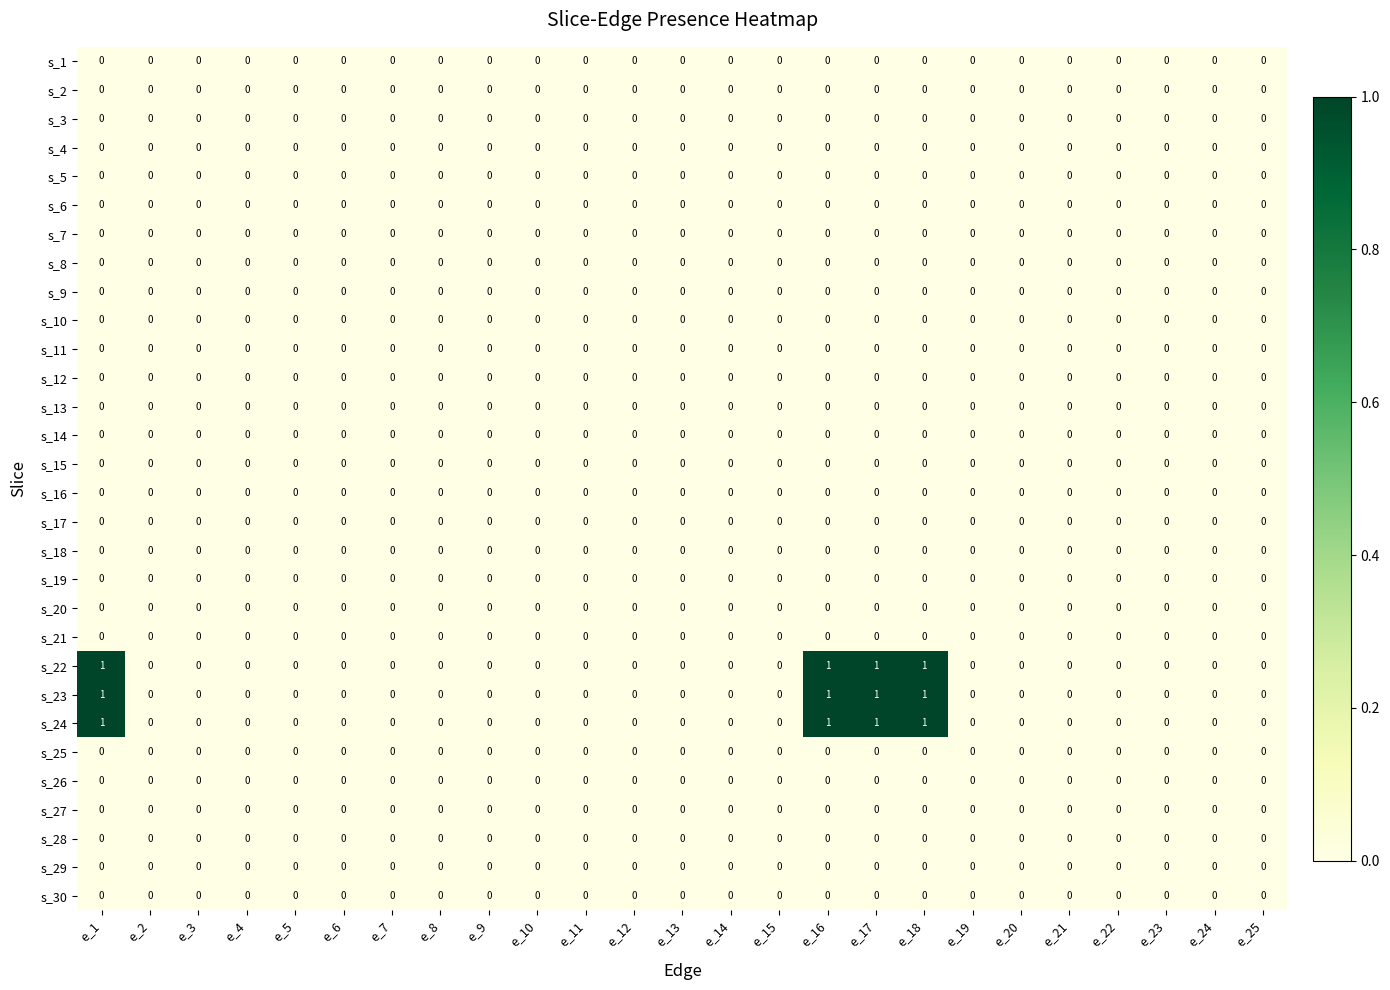

The value of s_27 at e_20 is 0. True or false?

True